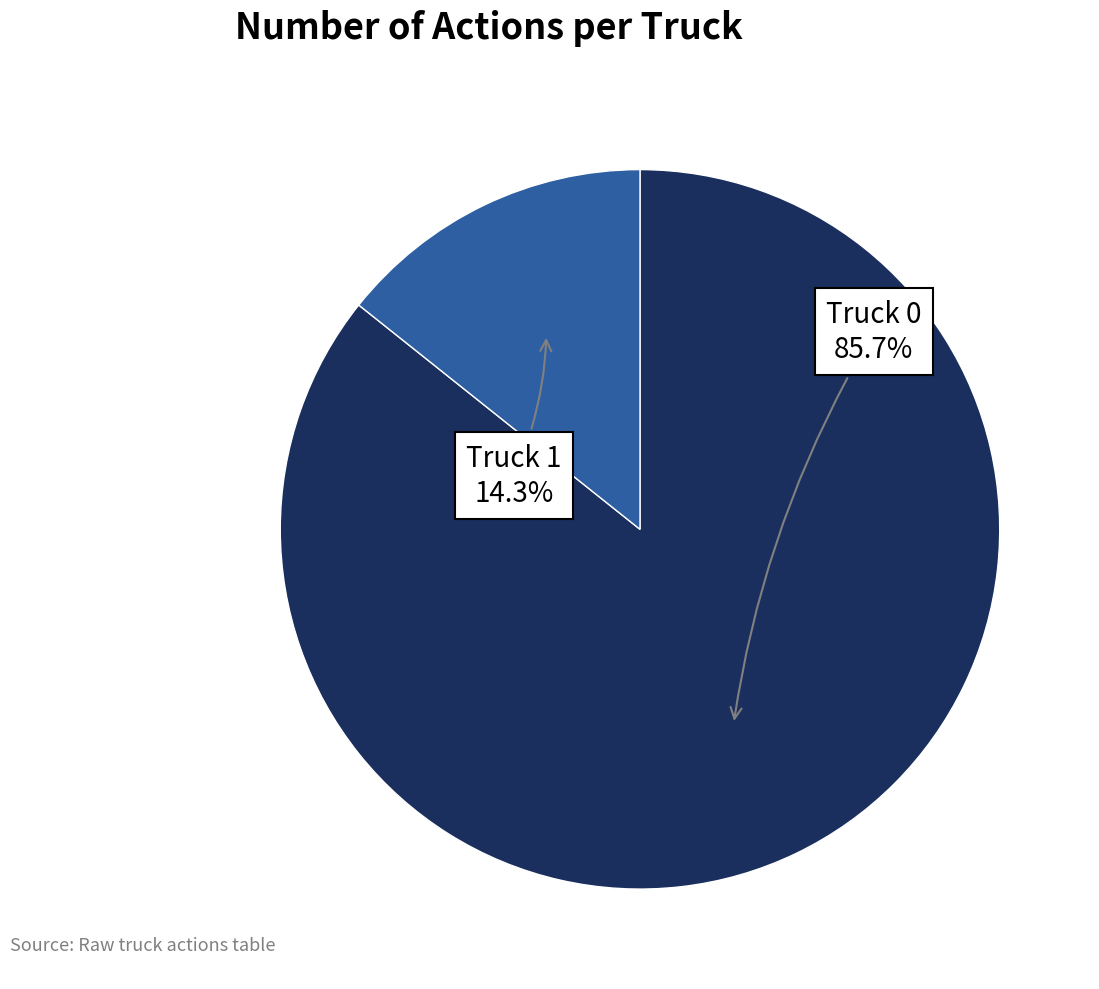

Is there any slice that represents more than half of the pie?

Yes